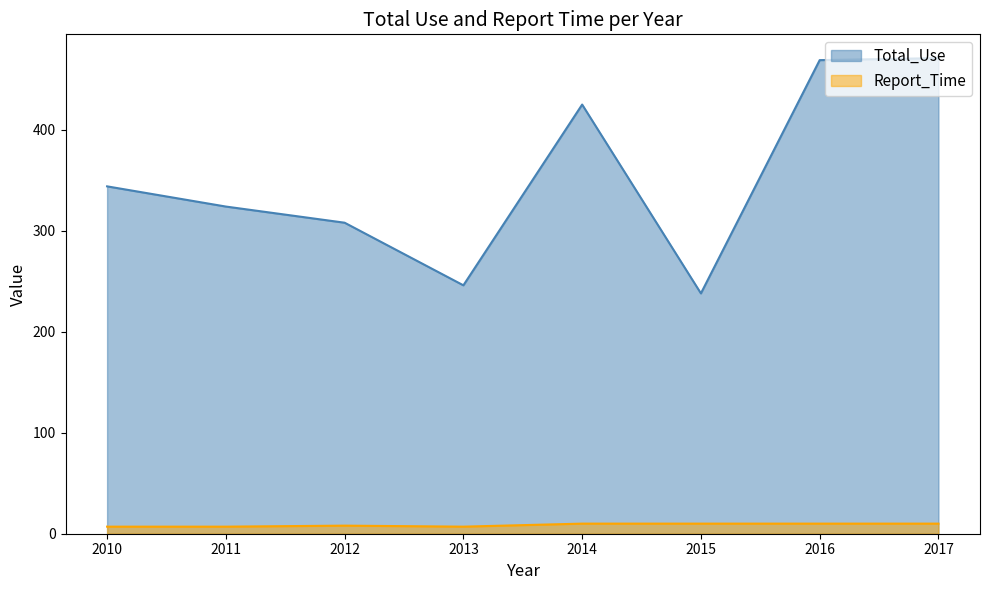

How many series are shown in this chart?

2